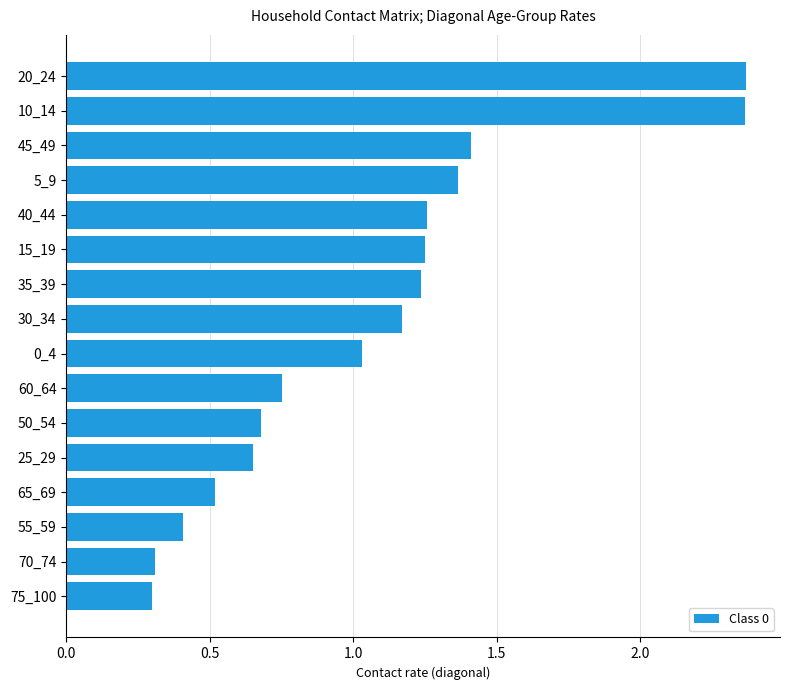

The chart shows a value of 0.2 at 25_29. True or false?

False